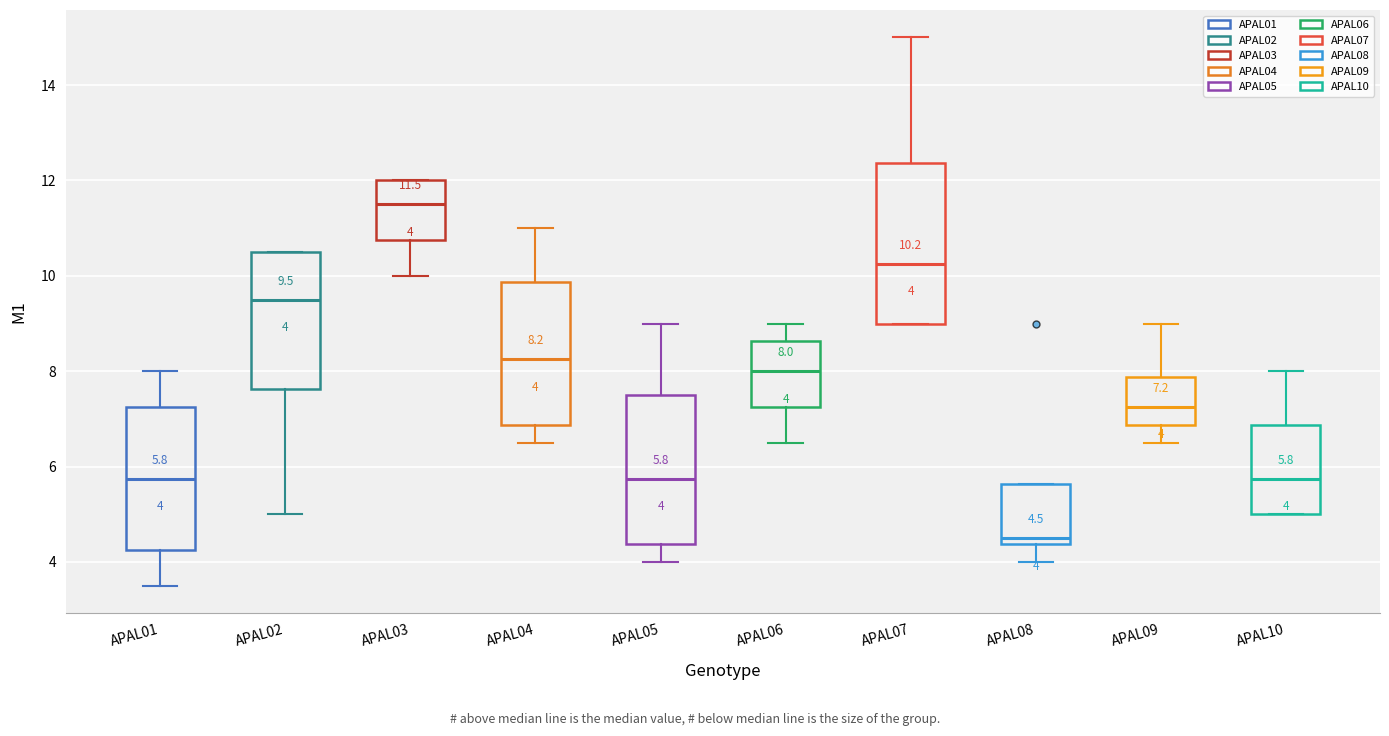

Comparing the boxes themselves (not the whiskers), which one is the tallest?

APAL07